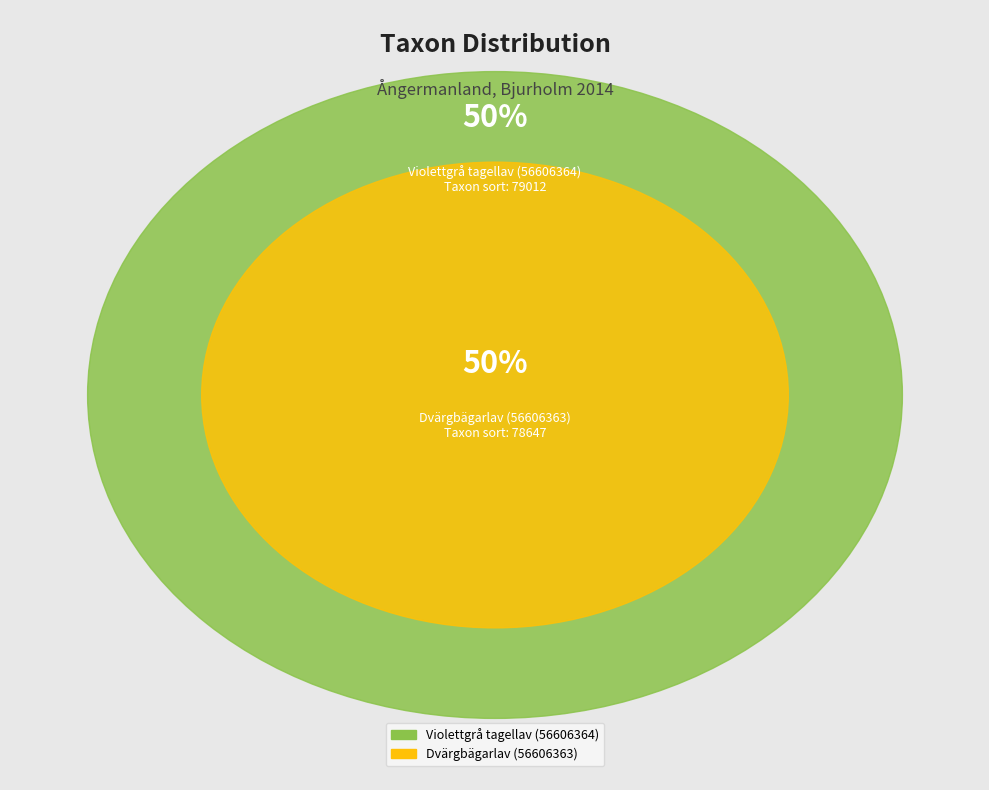

Rank the categories by value from highest to lowest.

Violettgrå tagellav (56606364), Dvärgbägarlav (56606363)